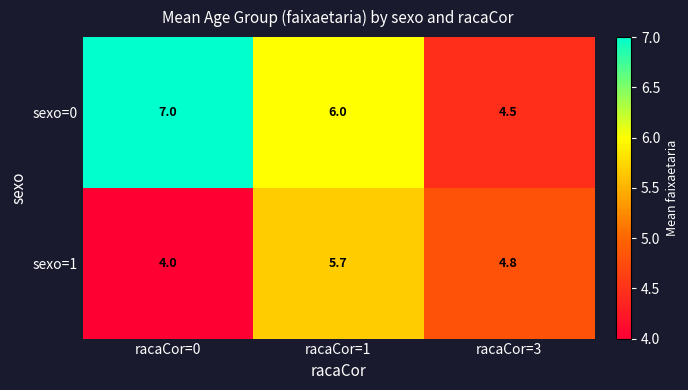

Between racaCor=1 and racaCor=3, which series saw the biggest shift?

sexo=0